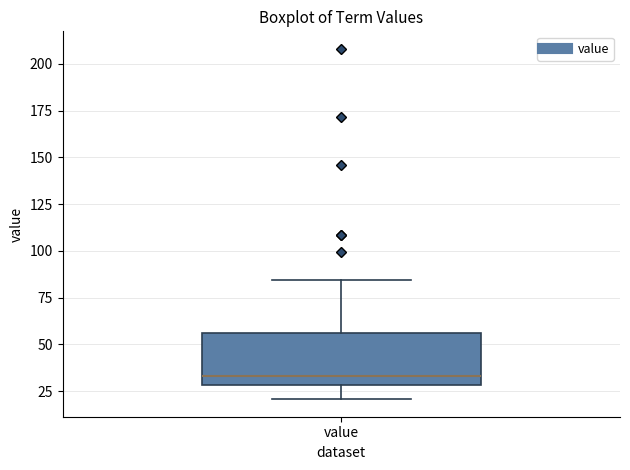

Transcribe this box plot: give where the median line is, the range the box spans, and where the two whiskers end, as read against the y-axis. The values are not printed on the chart, so give them approximately, as read against the axis.

median 35, box 30 to 55, whiskers 20 to 85